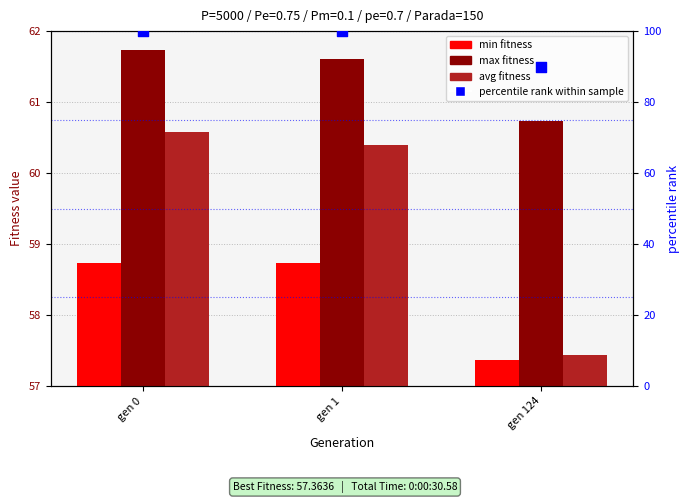

Which series contains the lowest Y value?

min